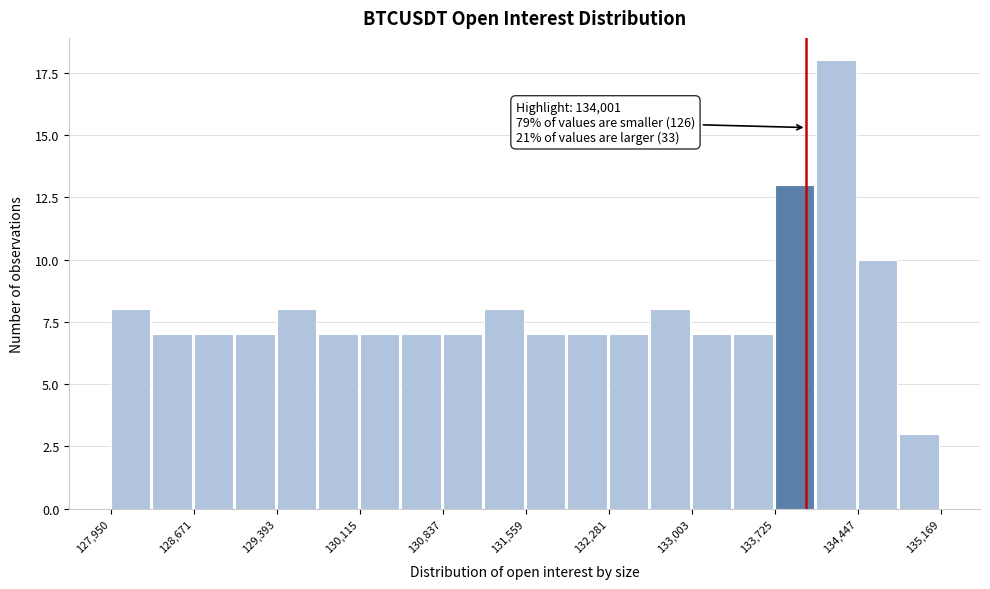

Around what value on the x-axis is the tallest bar? Give the approximate position of its centre, as read against the axis.

134300